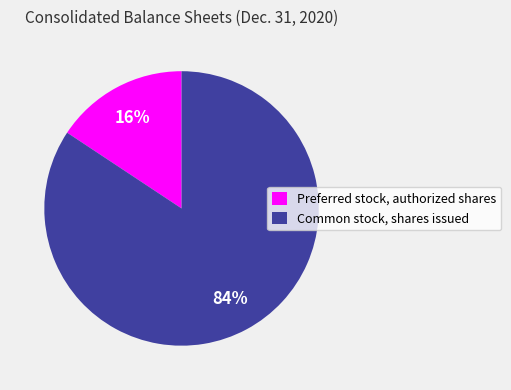

What is the ratio of the value at Preferred stock, authorized shares to the value at Common stock, shares issued?

0.2